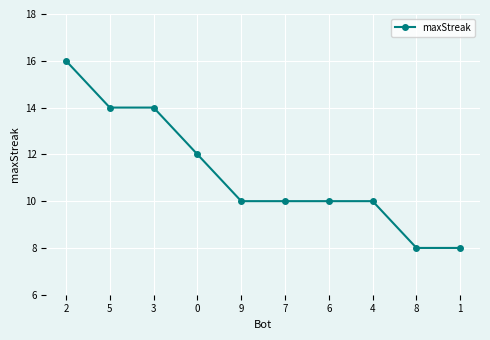

Reading right to left, what are all the values shown in this chart?

1=8	8=8	4=10	6=10	7=10	9=10	0=12	3=14	5=14	2=16